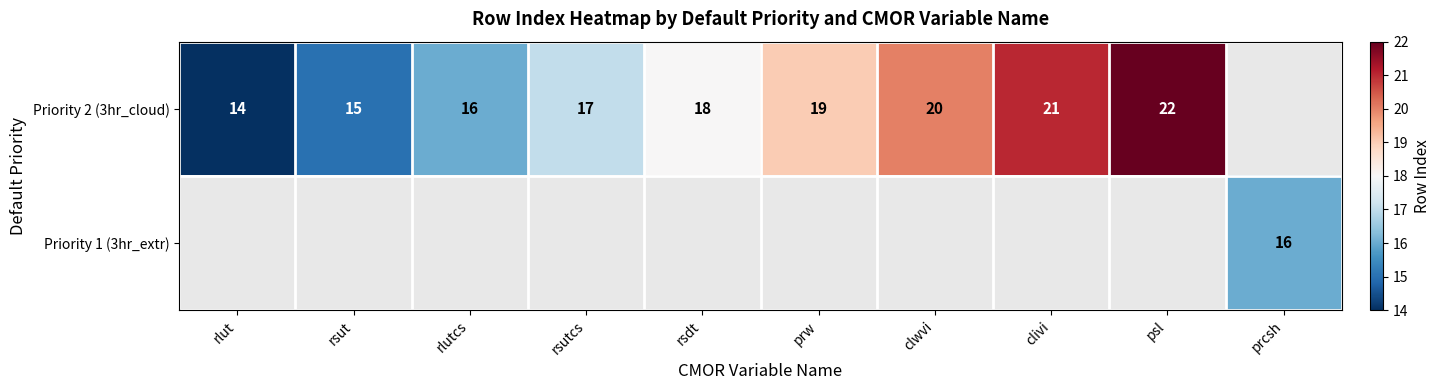

The value of Priority 2 (3hr_cloud) at rsutcs is 25. True or false?

False